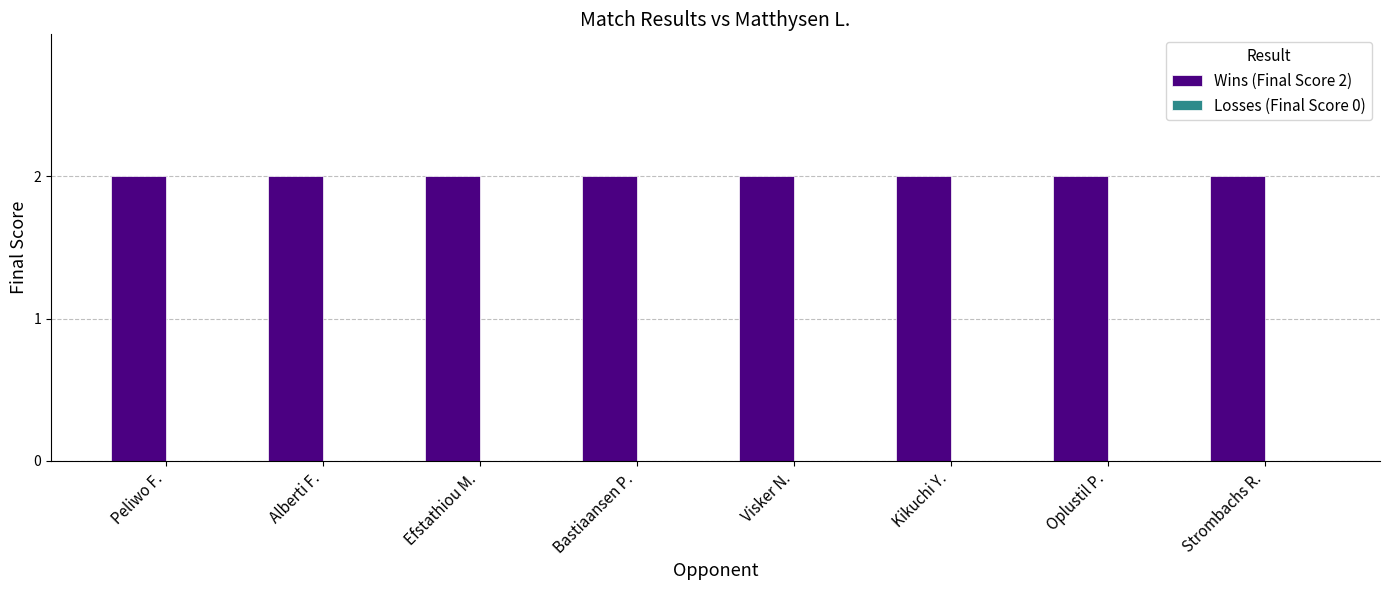

What is the label of the 7th bar from the left?

Oplustil P.